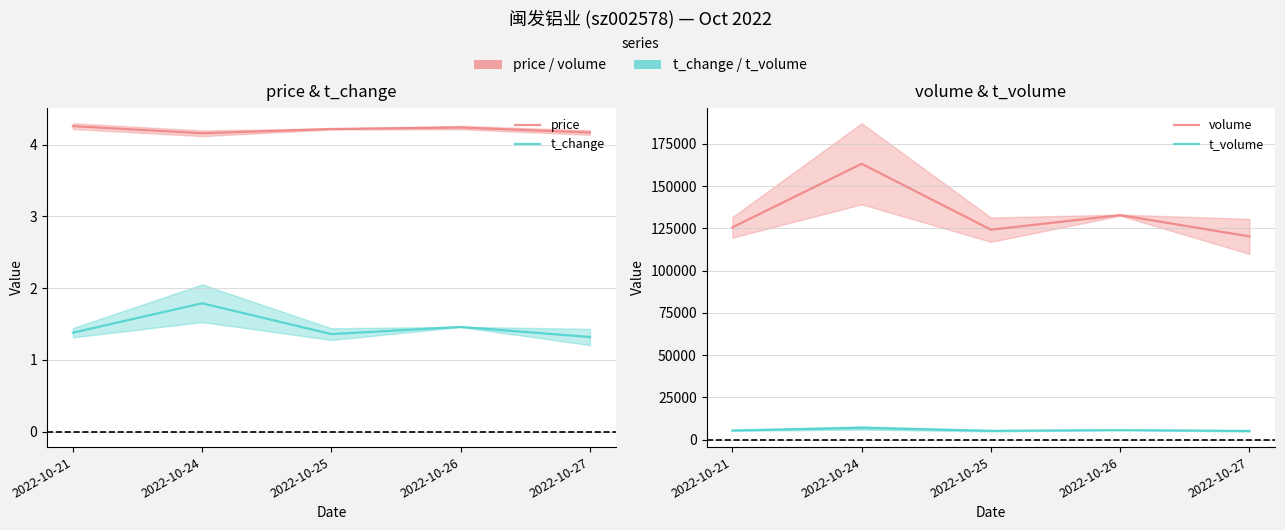

Is it true that t_volume equals 2189.6 at 2022-10-26?

False